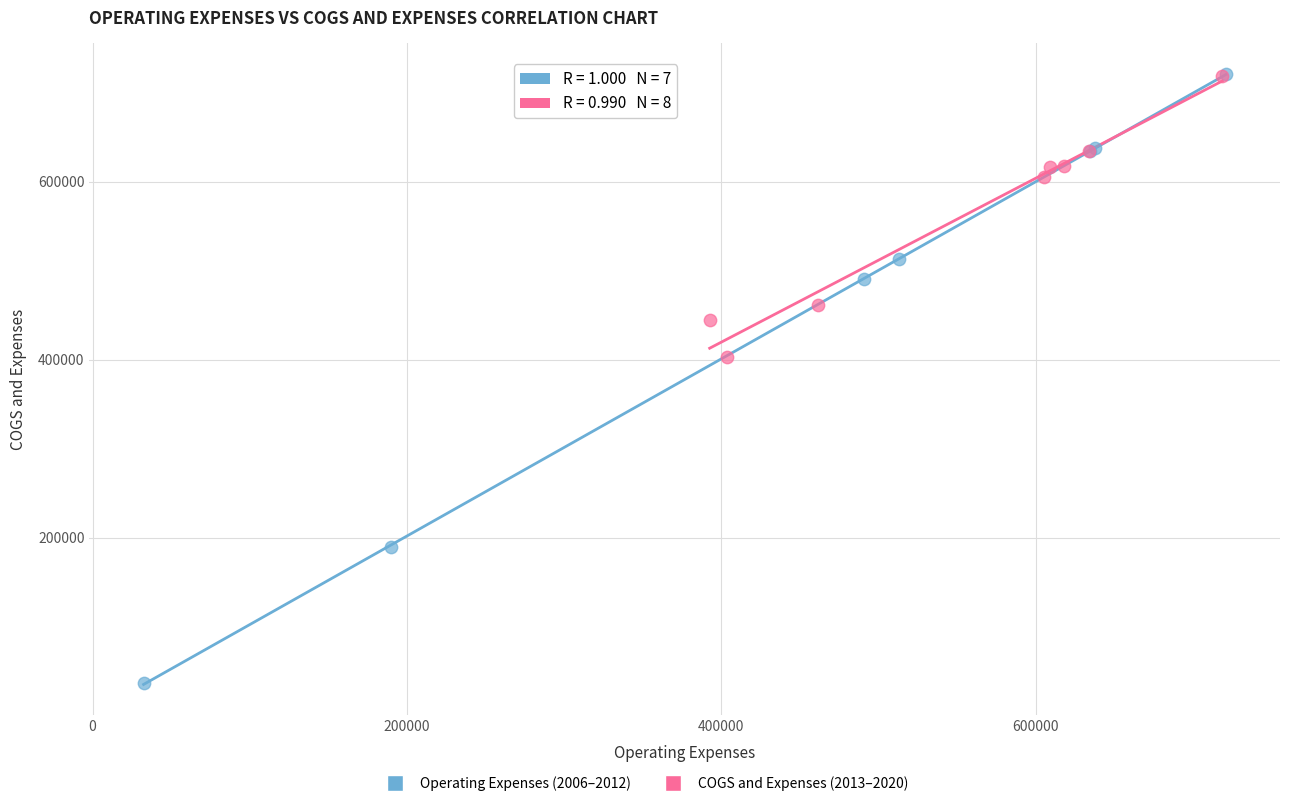

Which series reaches the minimum Y coordinate?

Operating Expenses (2006–2012)